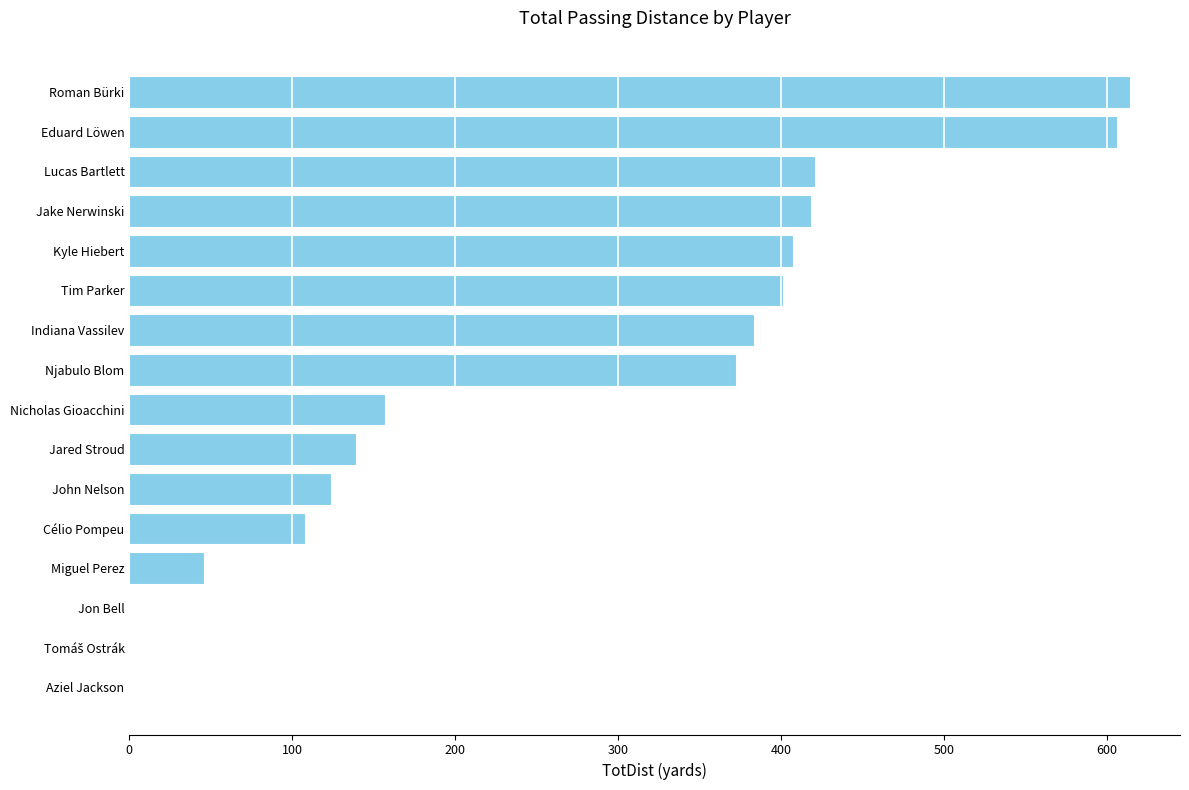

The value at Kyle Hiebert is 407. True or false?

True